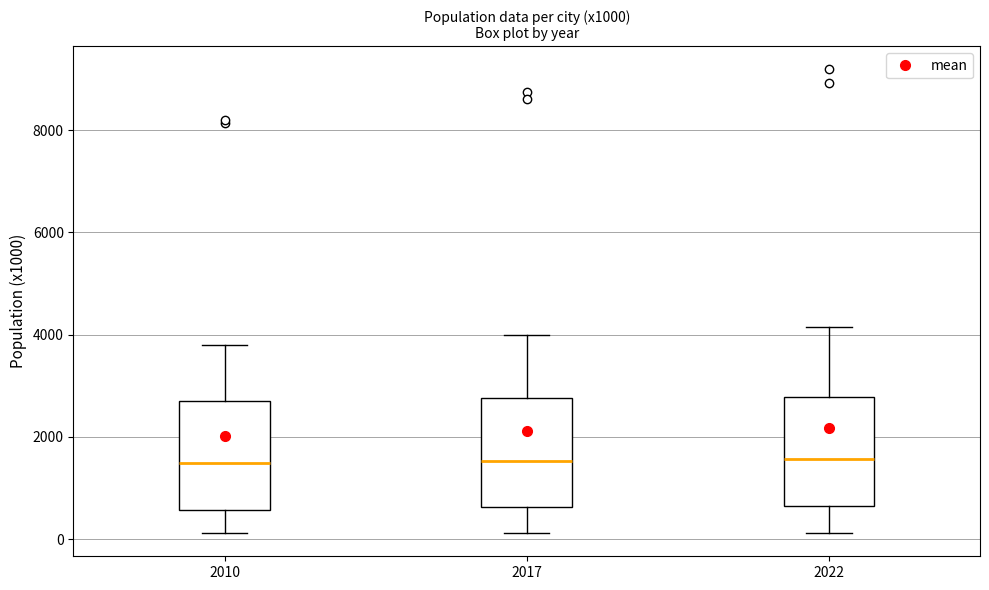

Reading left to right, read every box against the y-axis: the position of its median line, the range the box covers, and the ends of its whiskers. The values are not printed on the chart, so give them approximately, as read against the axis.

2010: median 1400, box 600 to 2800, whiskers 200 to 3800
2017: median 1600, box 600 to 2800, whiskers 200 to 4000
2022: median 1600, box 600 to 2800, whiskers 200 to 4200